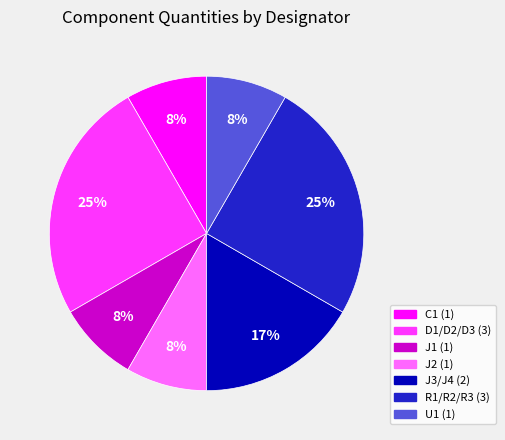

To the nearest percent, what percentage of the pie is R1/R2/R3?

25%